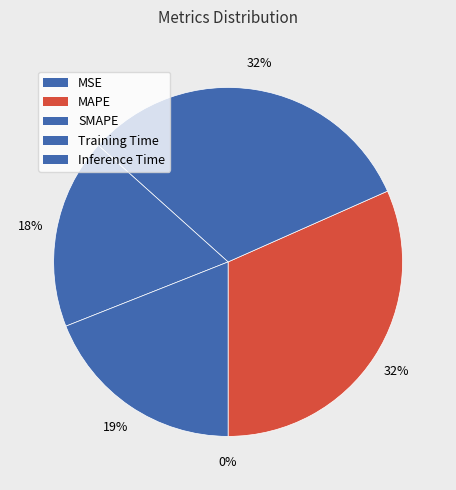

Which has a higher value, Training Time or SMAPE?

SMAPE